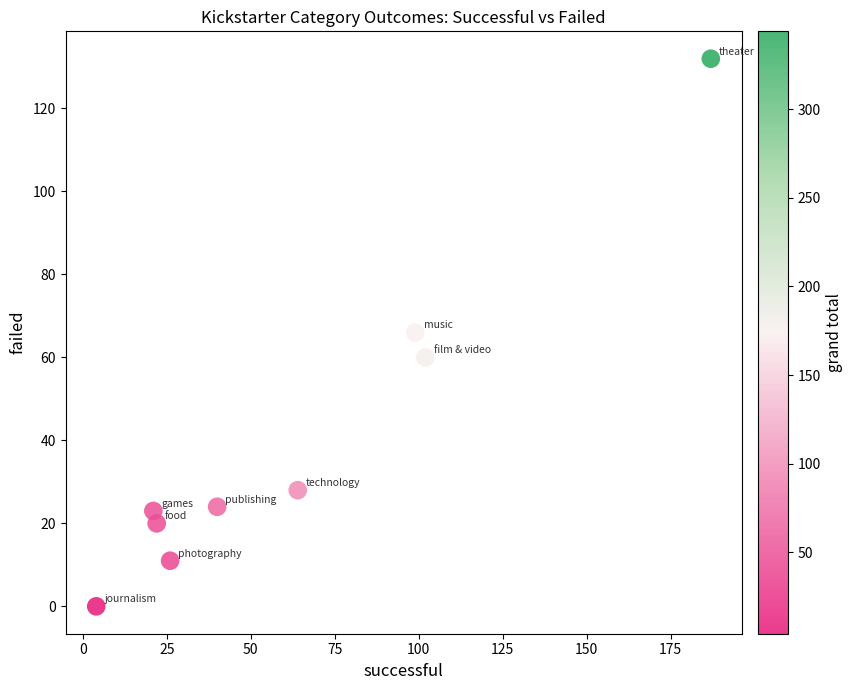

What is the average Y value?

40